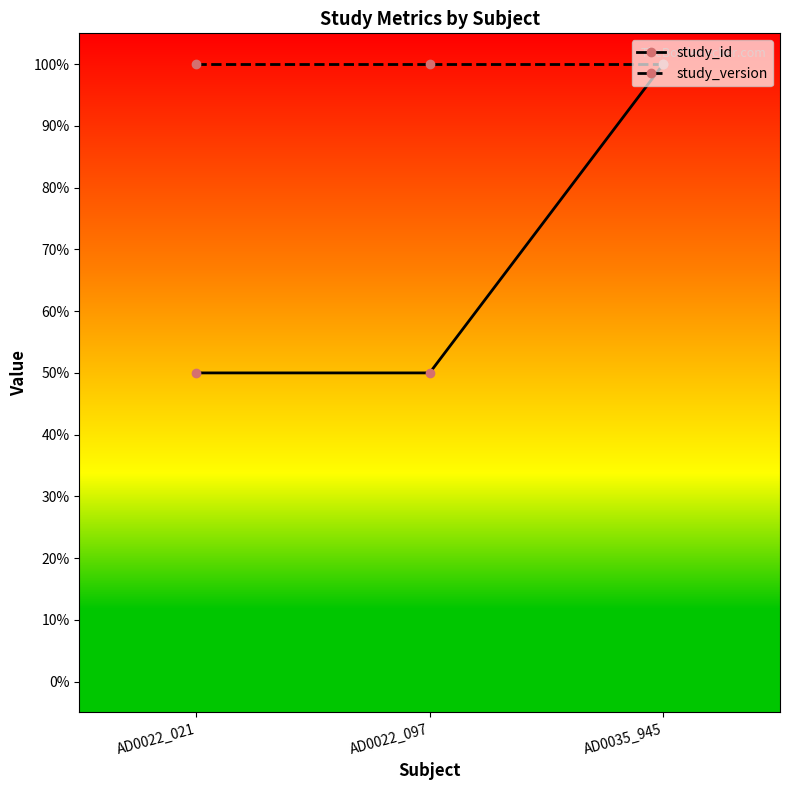

The value of study_id at AD0035_945 is 0.4. True or false?

False